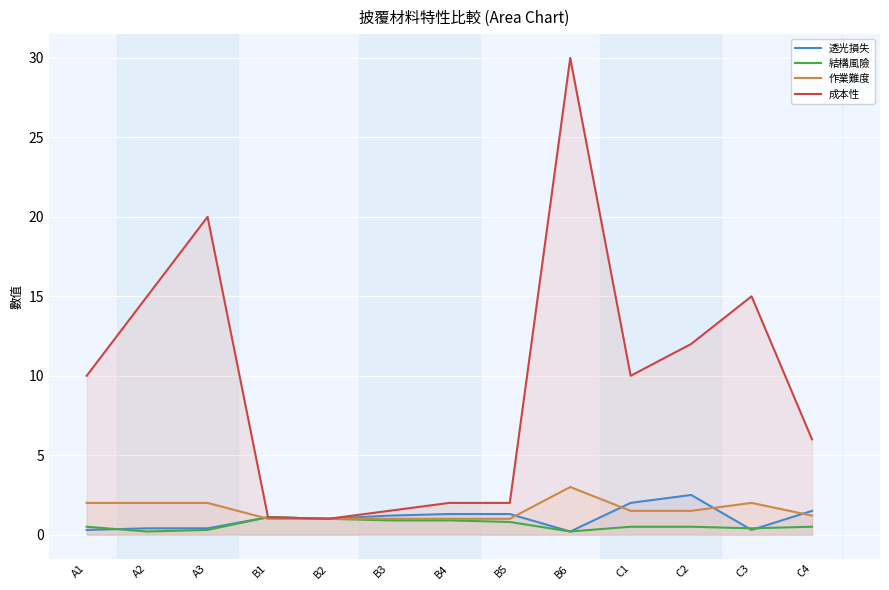

Is the value of 透光損失 at B1 greater than the value of 結構風險 at C4?

Yes